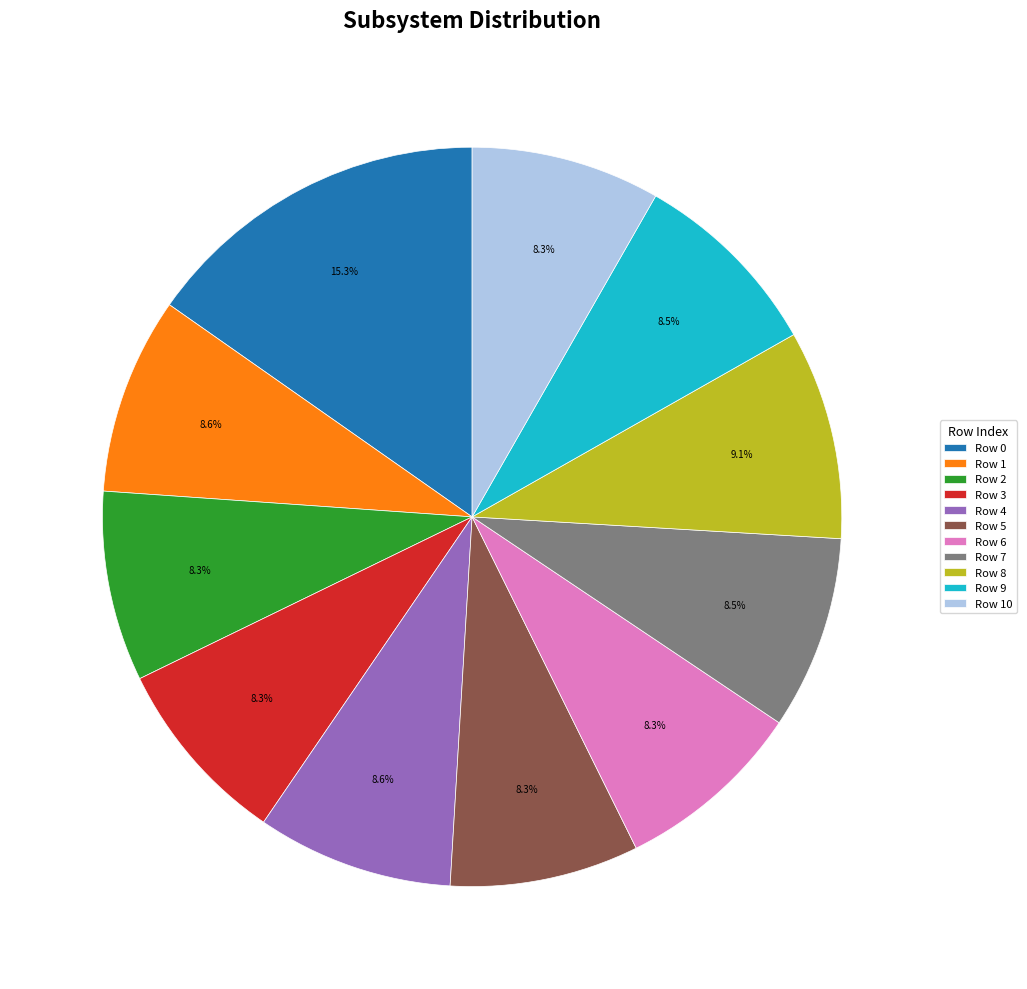

Is there any slice that represents more than half of the pie?

No